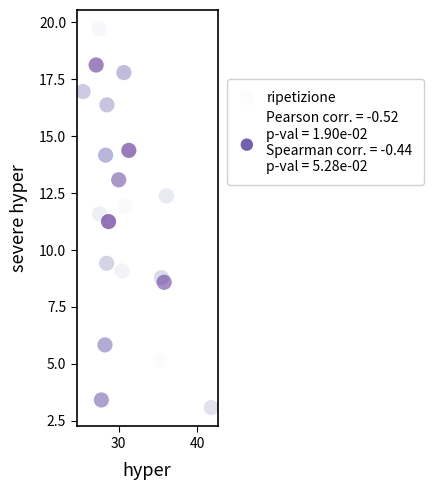

What is the range of X values (max minus min)?

16.3